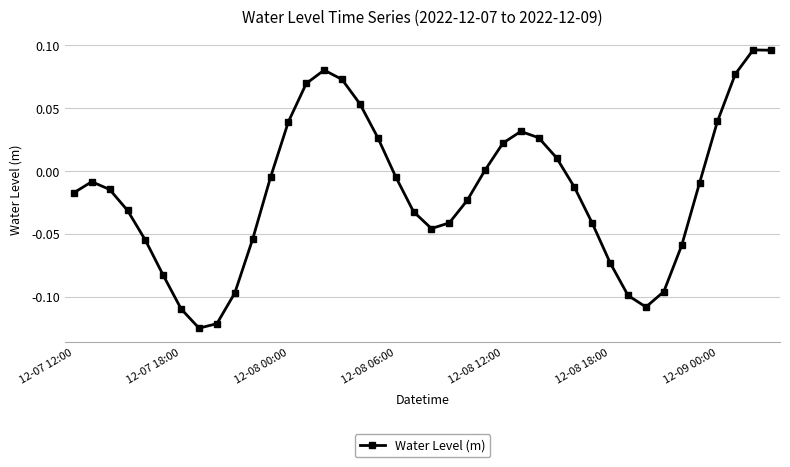

True or false: the data has more than 2 interior local peaks.

True